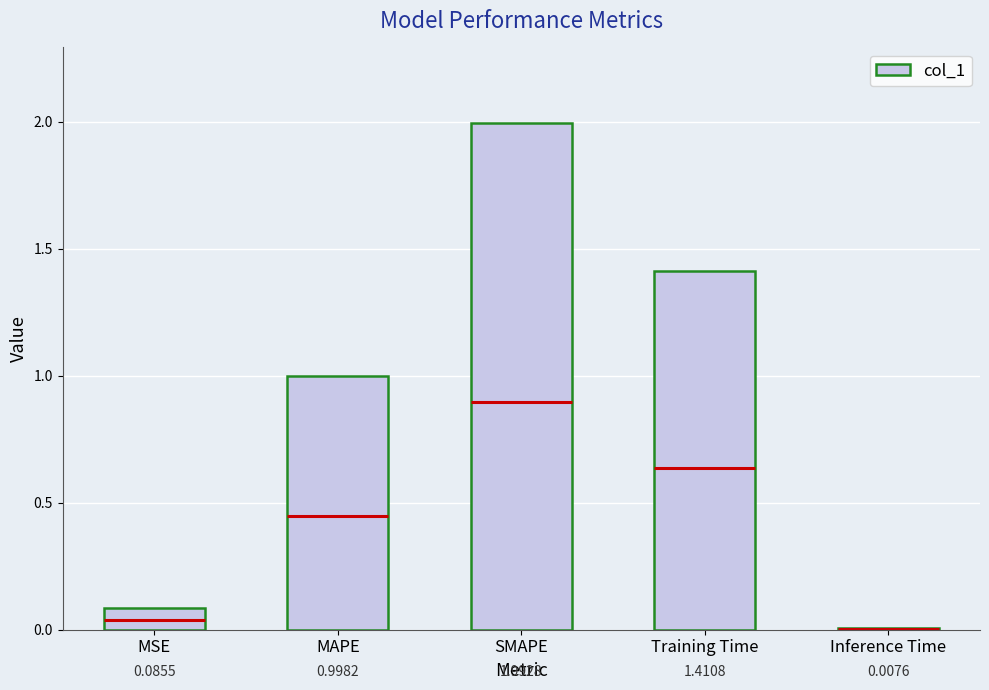

True or false: the data shows 0.6 at MAPE.

False